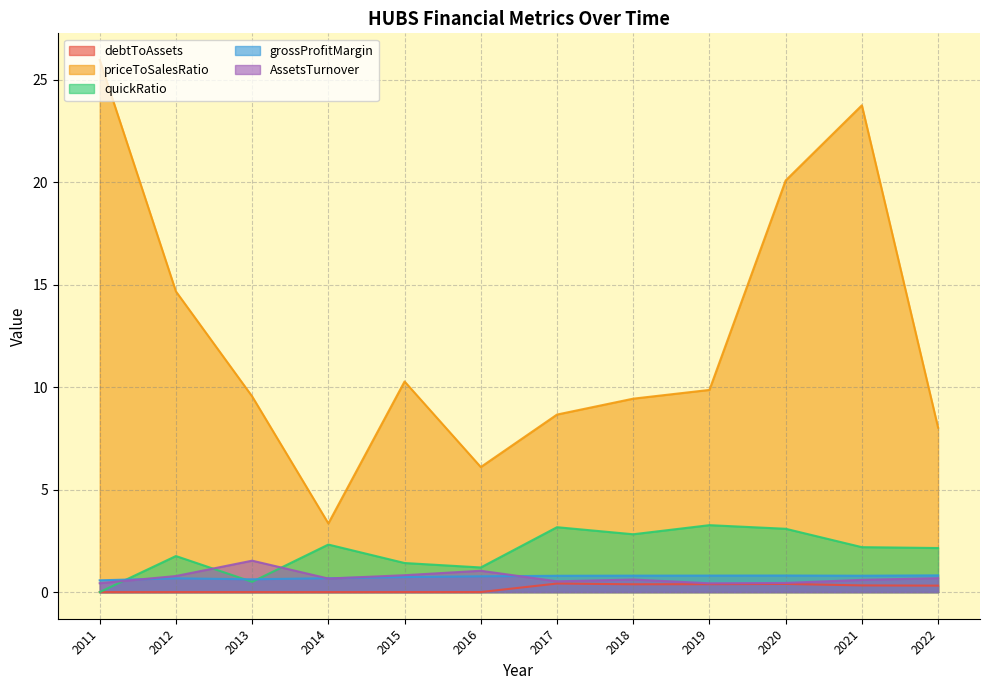

How many intersections are there between grossProfitMargin and quickRatio?

3